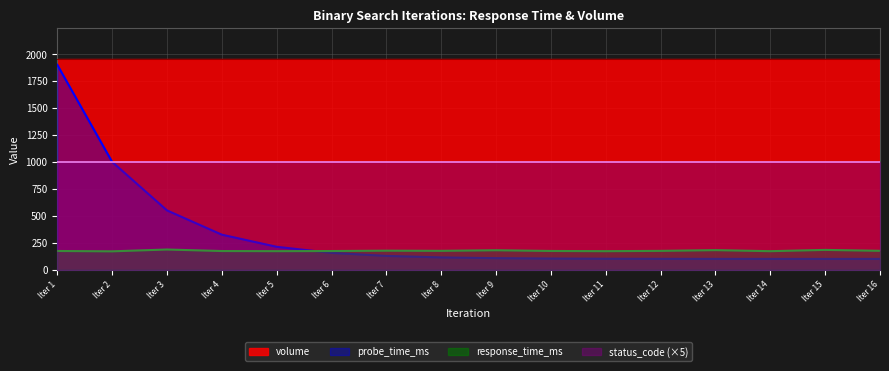

What is the smallest value displayed?

100.0